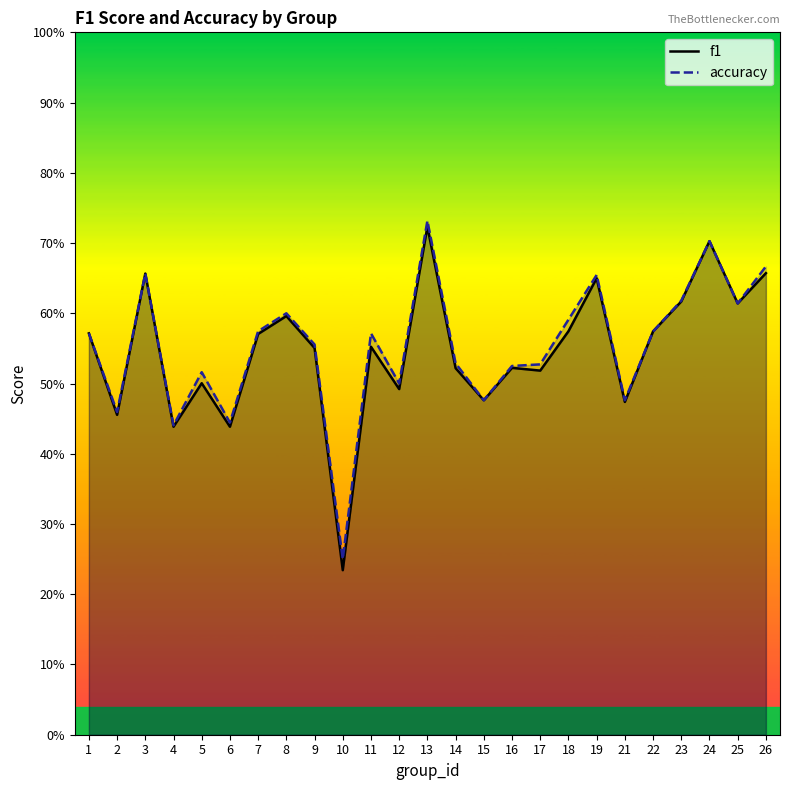

True or false: accuracy has more than 1 interior local peaks.

True